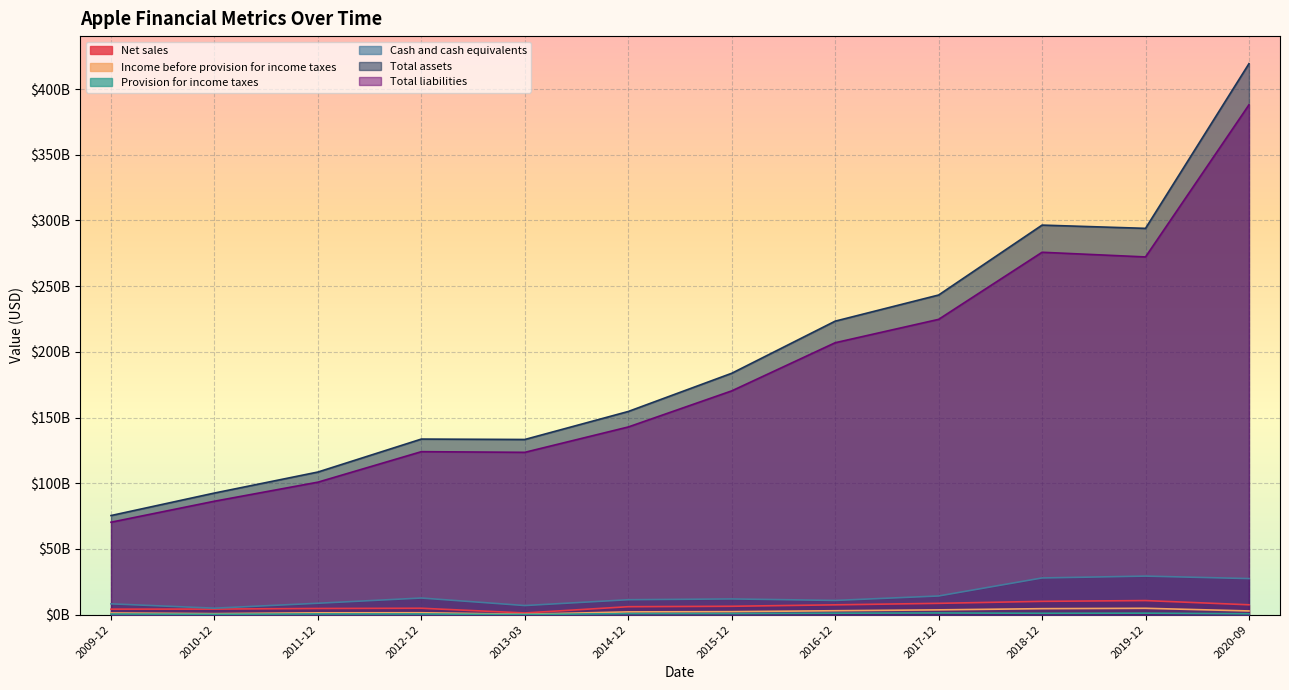

What is the total value across all series at 2011-12?

224682000000